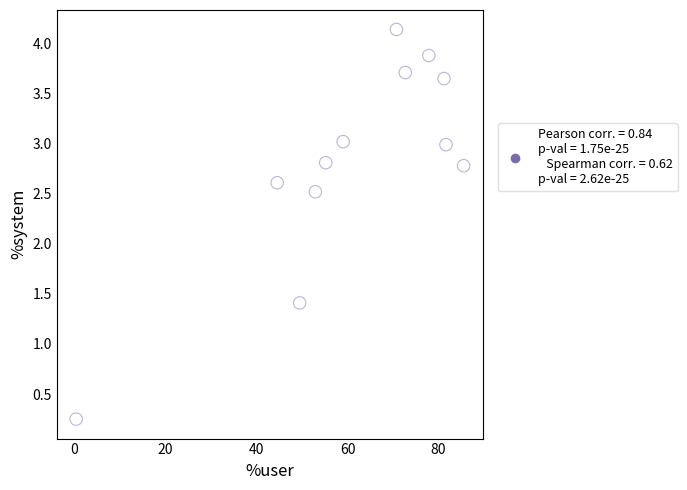

What is the range of X values (max minus min)?

85.1